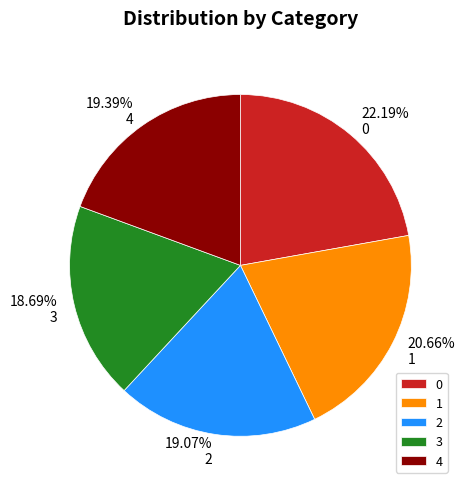

Is there a majority slice in this chart?

No